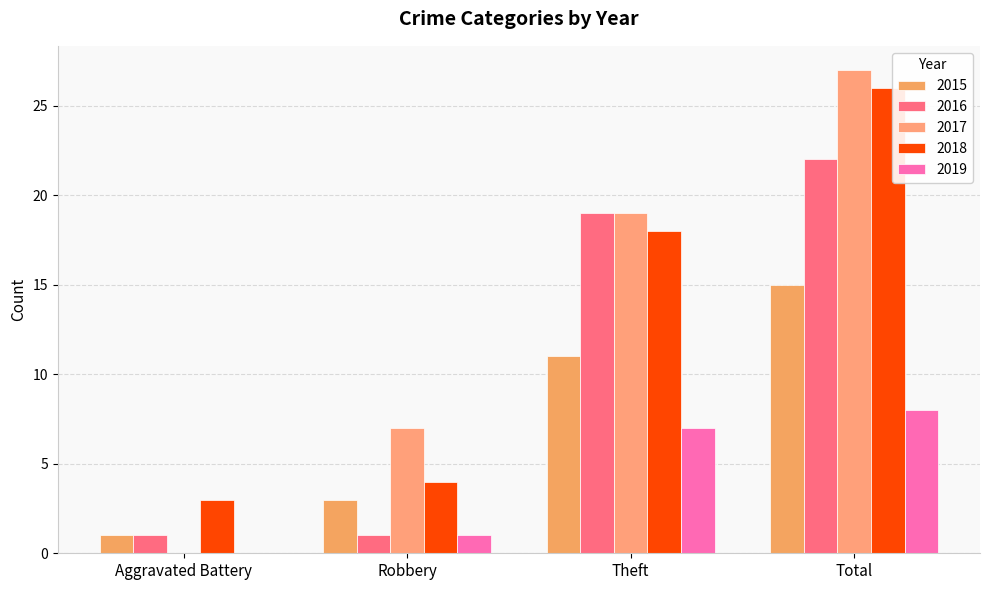

Are the bars grouped side by side (vs. stacked)?

Yes